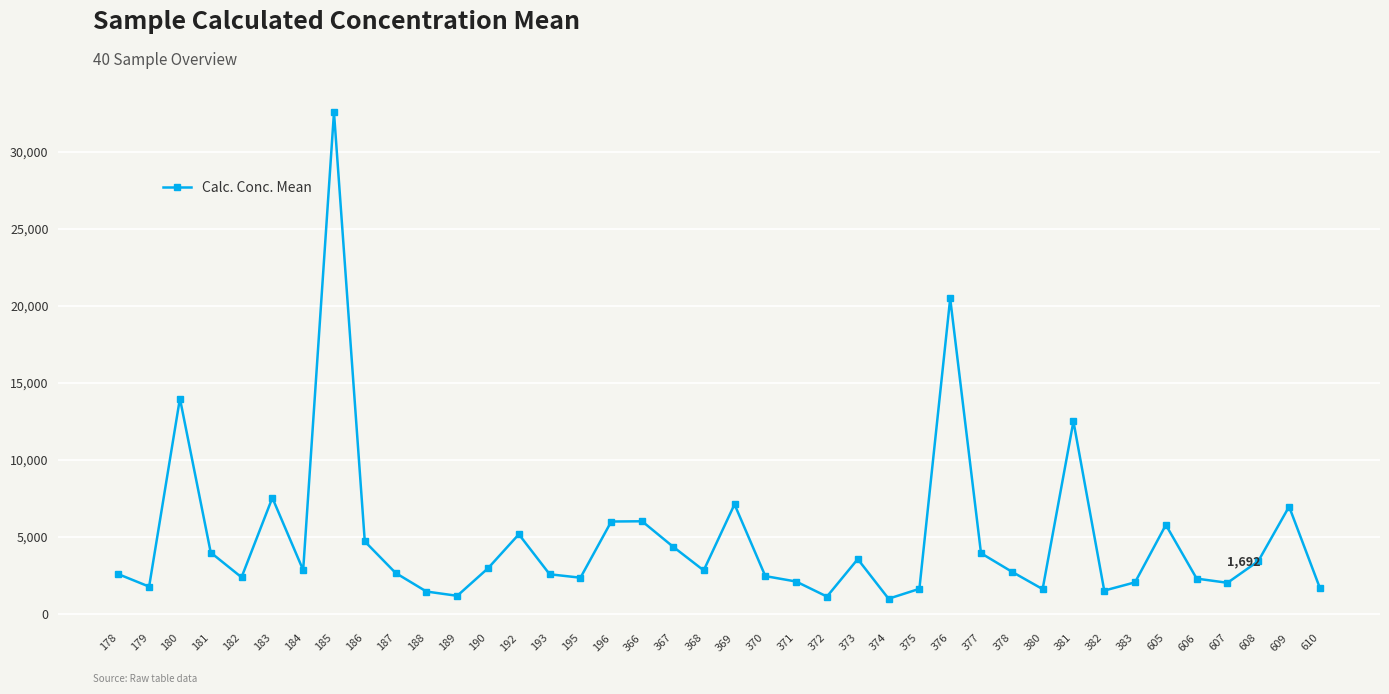

How many values are below 2839?

20